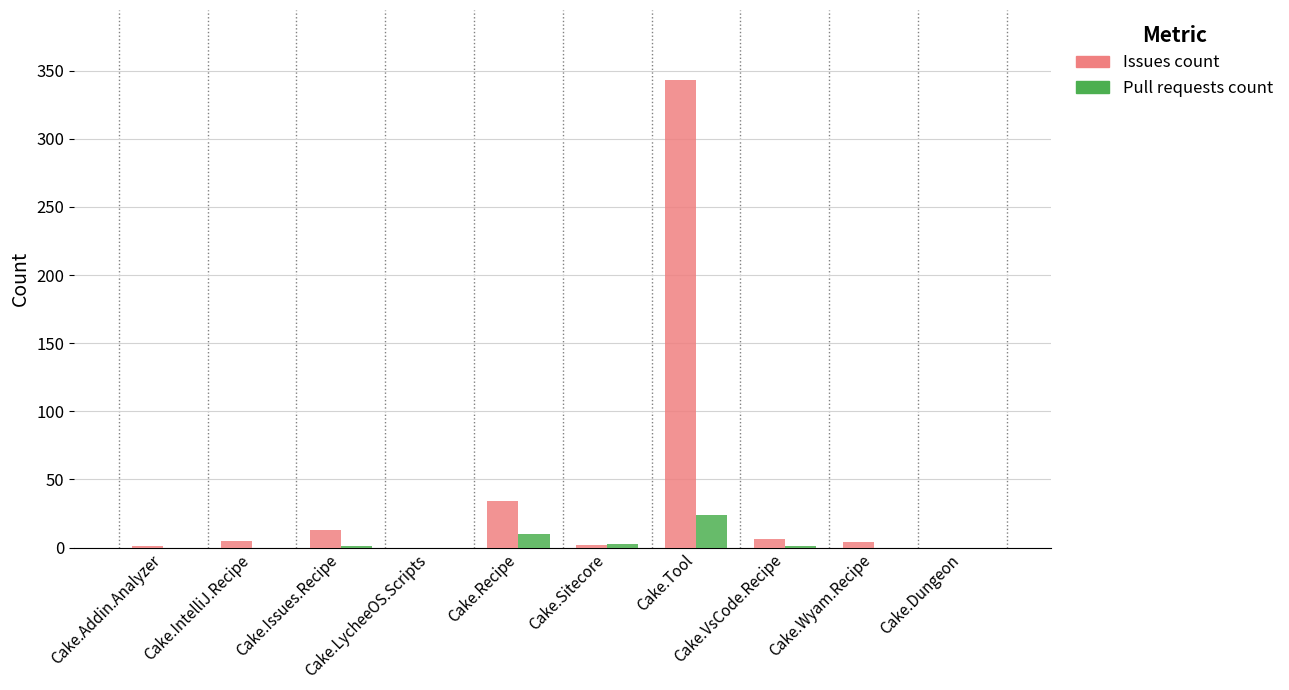

What is the highest value of the Issues count series?

343